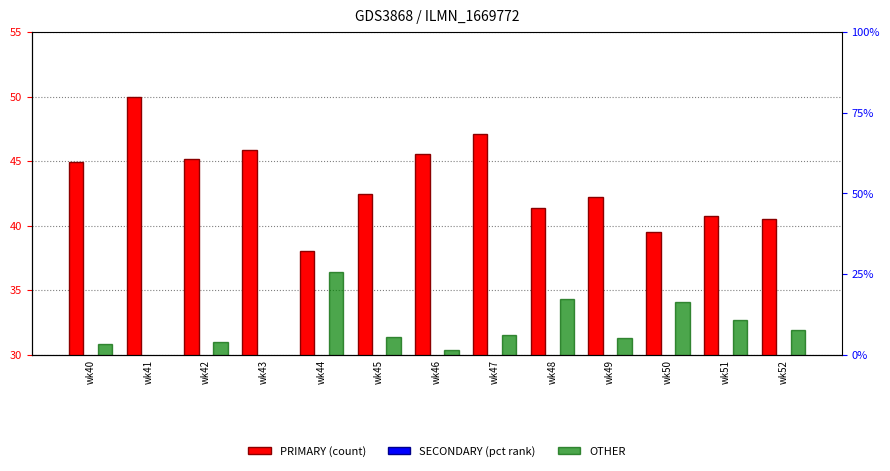

At which label does PRIMARY reach its minimum?

wk44